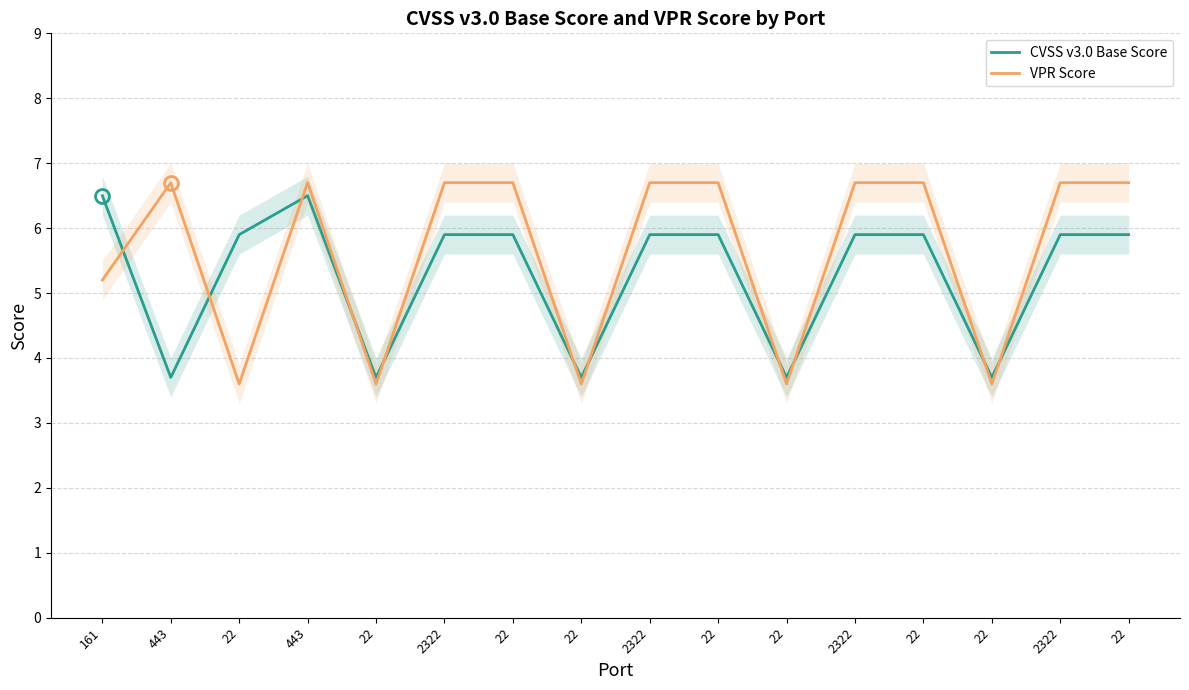

Which series has the widest spread of values?

VPR Score